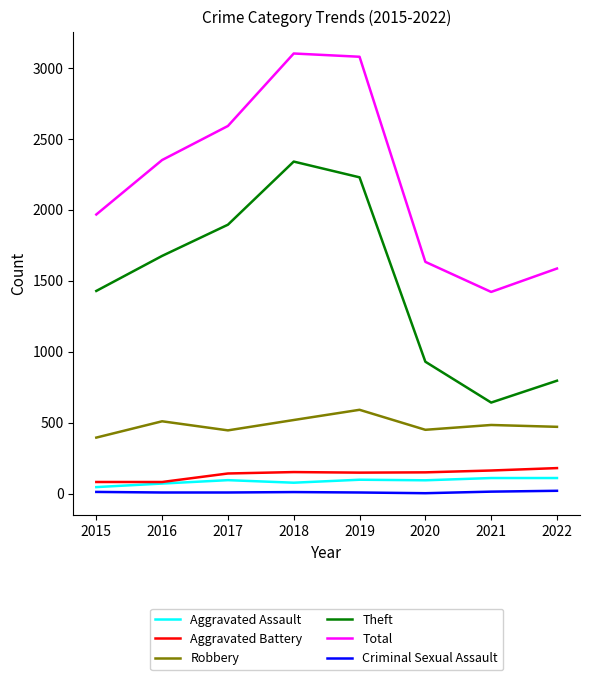

Is the value of Robbery at 2021 greater than the value of Theft at 2018?

No